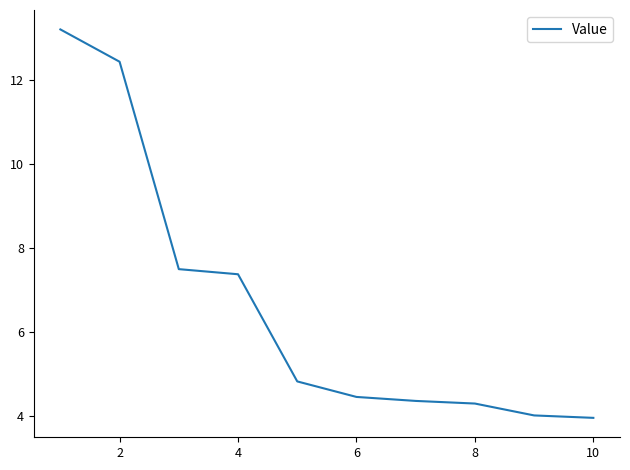

What is the maximum value shown in the chart?

13.2